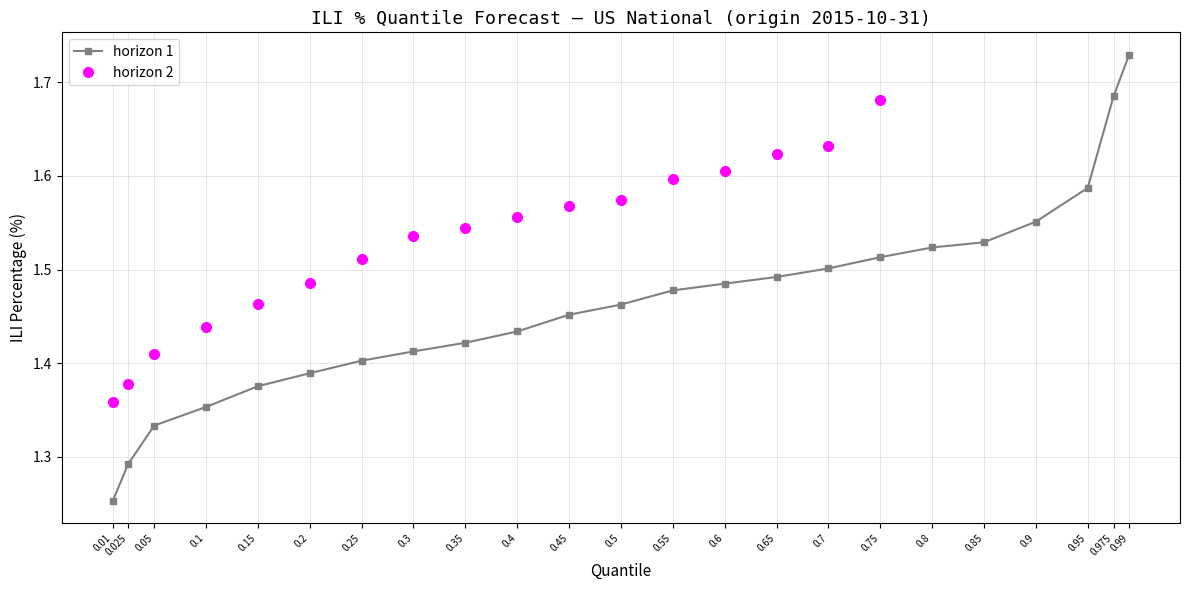

Is the value of p0.975 at 2015-11-07 (horizon 1) greater than the value of median (0.5) at 2015-11-07 (horizon 1)?

Yes